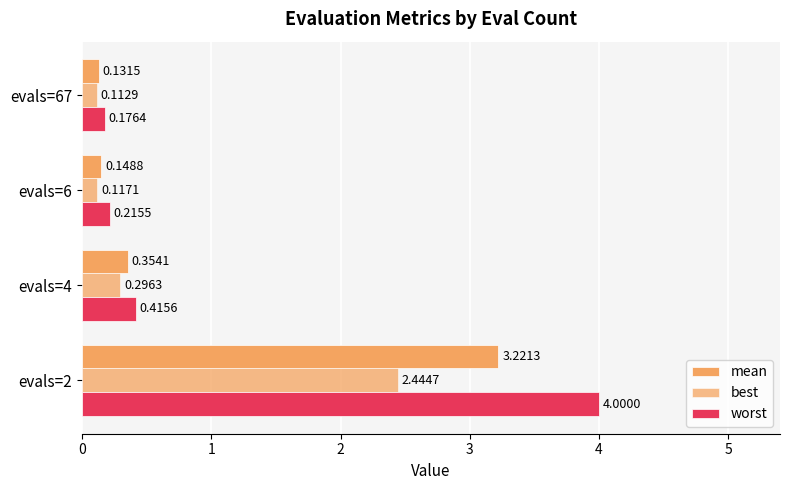

Count the number of categories in the chart.

4